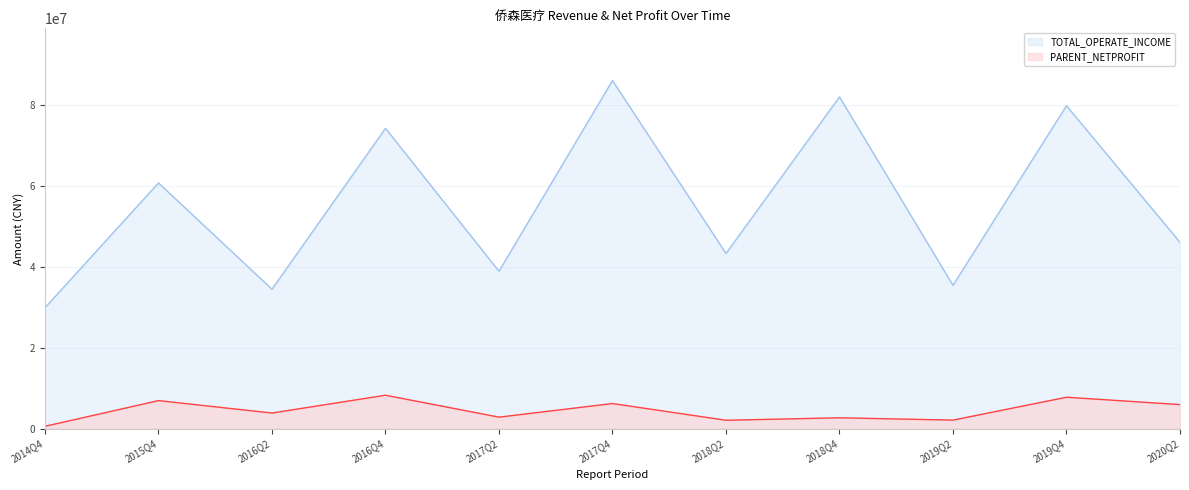

True or false: PARENT_NETPROFIT and TOTAL_OPERATE_INCOME intersect in this chart.

False